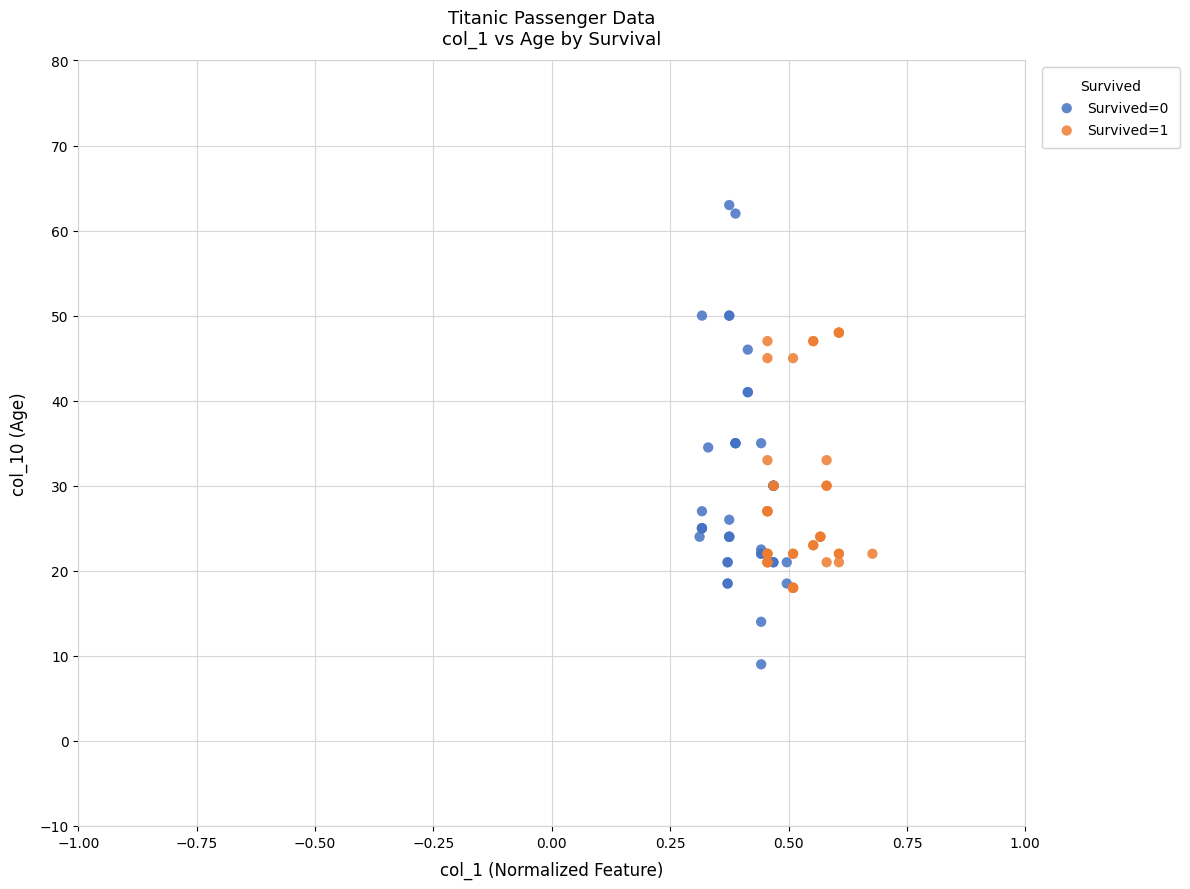

What are all the series names shown in the legend?

Survived=0, Survived=1